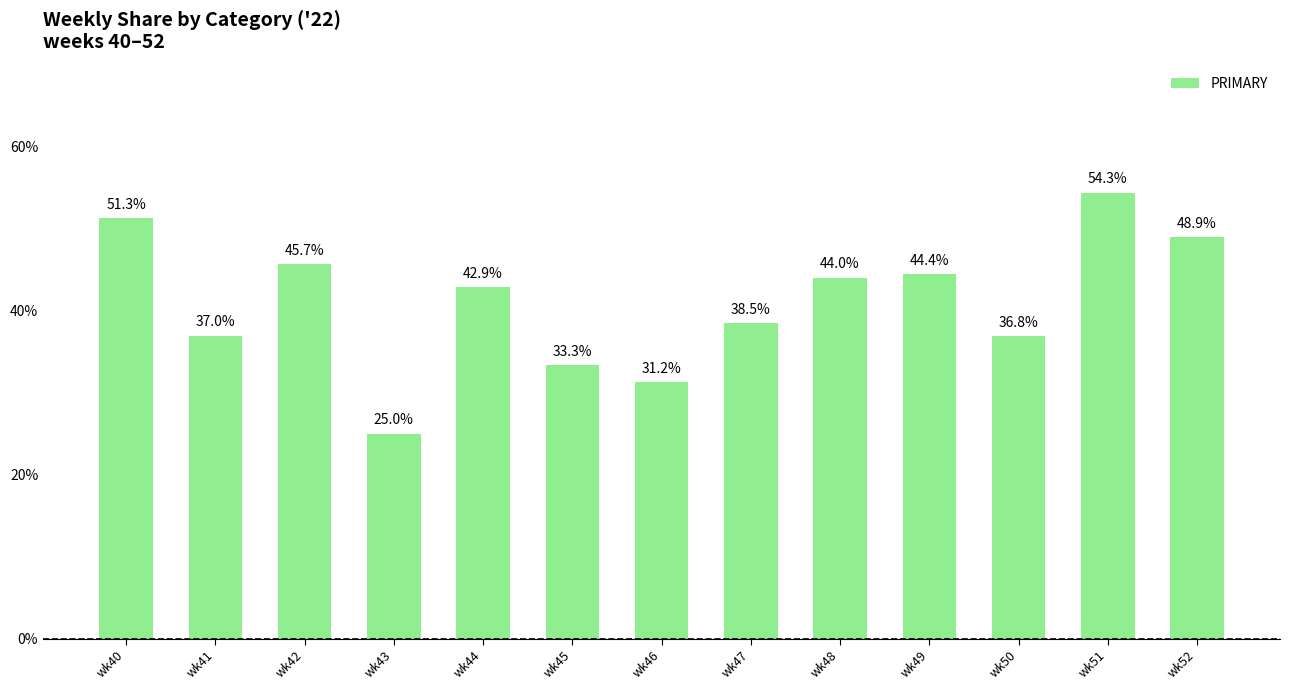

The value at wk48 is 44.0. True or false?

True